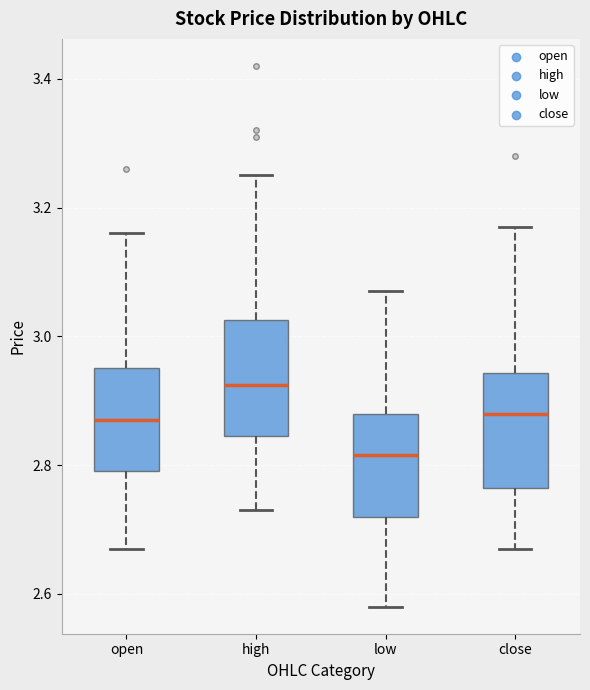

Reading left to right, read every box against the y-axis: the position of its median line, the range the box covers, and the ends of its whiskers. The values are not printed on the chart, so give them approximately, as read against the axis.

open: median 2.88, box 2.80 to 2.96, whiskers 2.68 to 3.16
high: median 2.92, box 2.84 to 3.02, whiskers 2.74 to 3.26
low: median 2.82, box 2.72 to 2.88, whiskers 2.58 to 3.08
close: median 2.88, box 2.76 to 2.94, whiskers 2.68 to 3.18